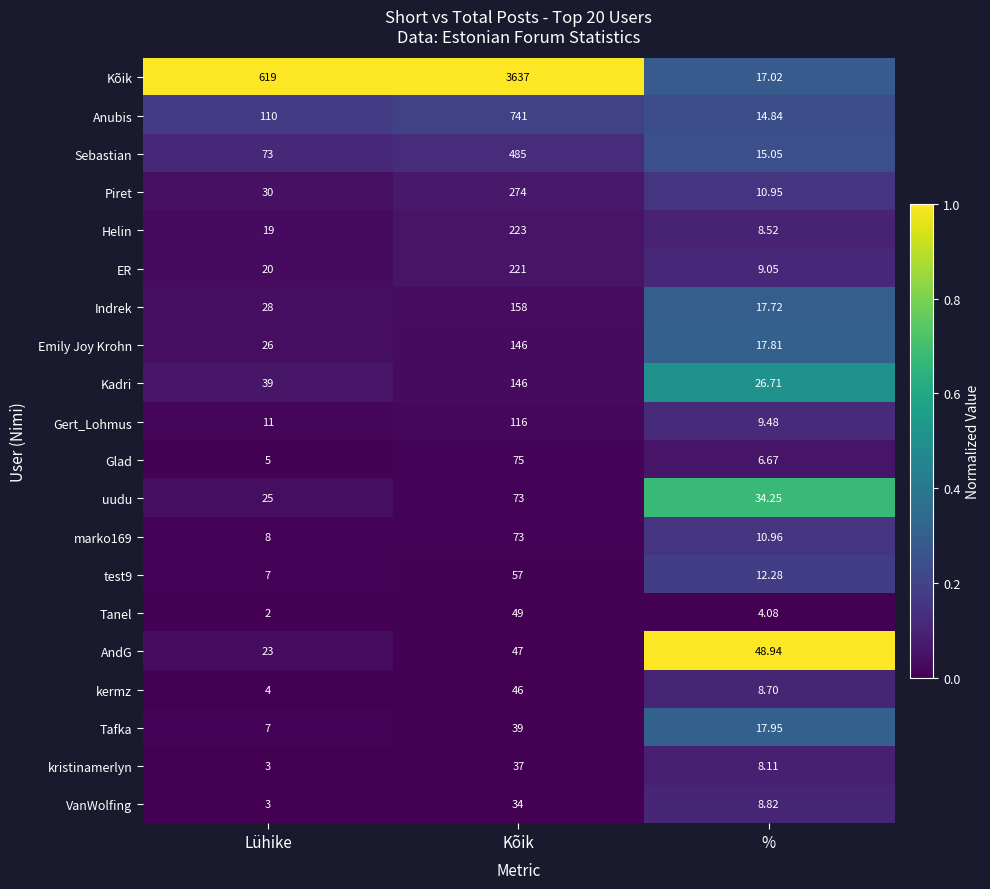

Which series has the largest range (max minus min)?

Kõik